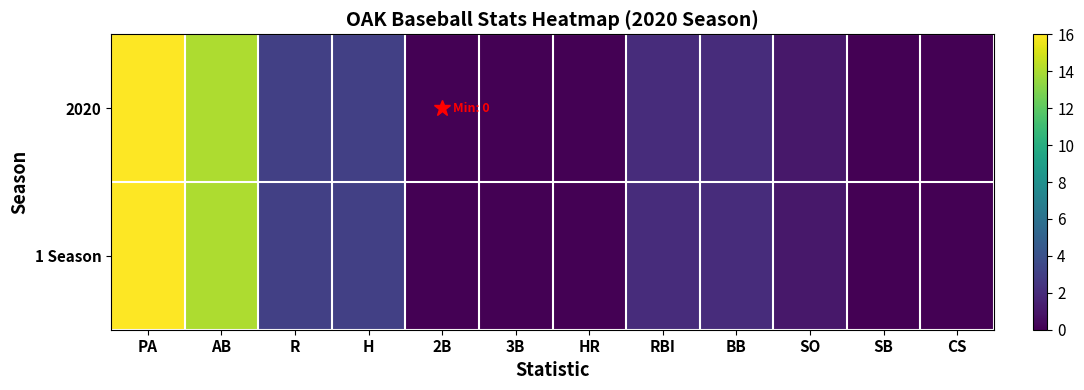

At which category is the sum across all series the highest?

PA